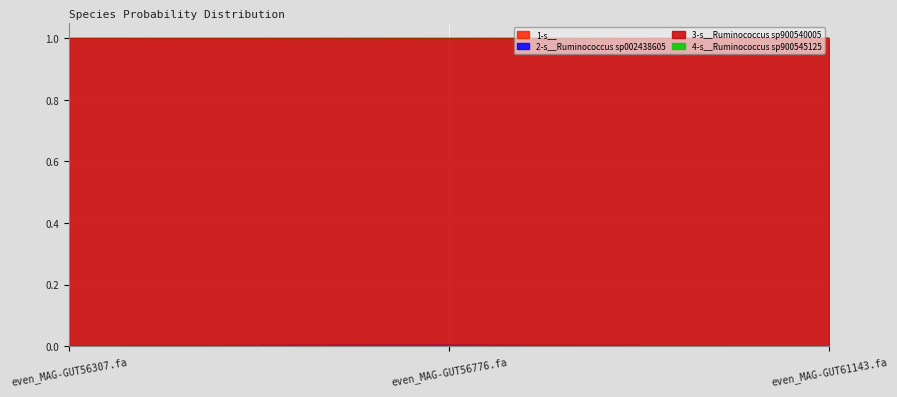

The value of 3-s__Ruminococcus sp900540005 at even_MAG-GUT56776.fa is 1.0. True or false?

True